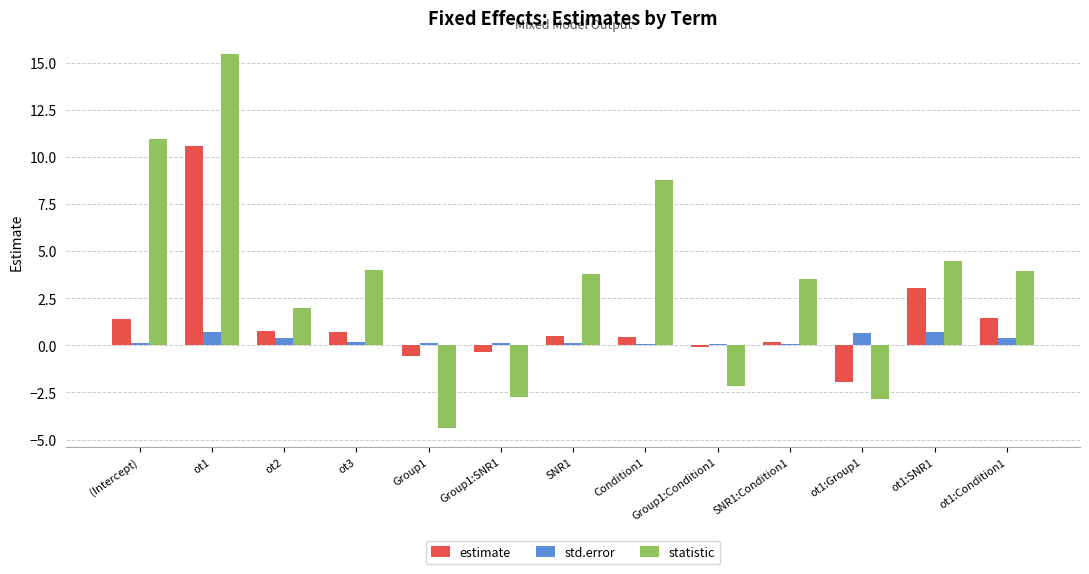

Which series changed the most between ot1 and SNR1?

statistic